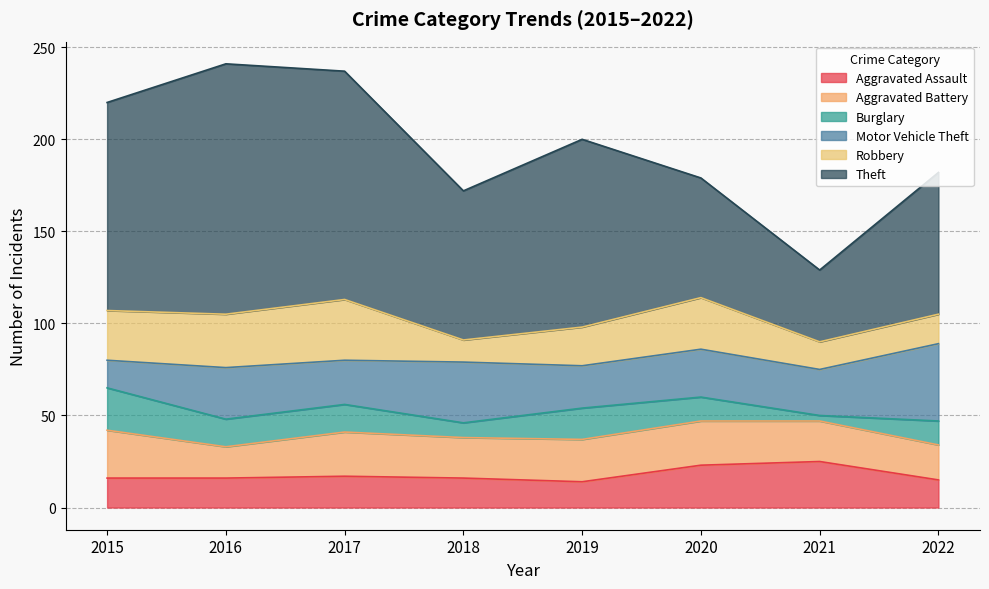

What value does the Burglary series have at 2020, to the nearest 10?

10